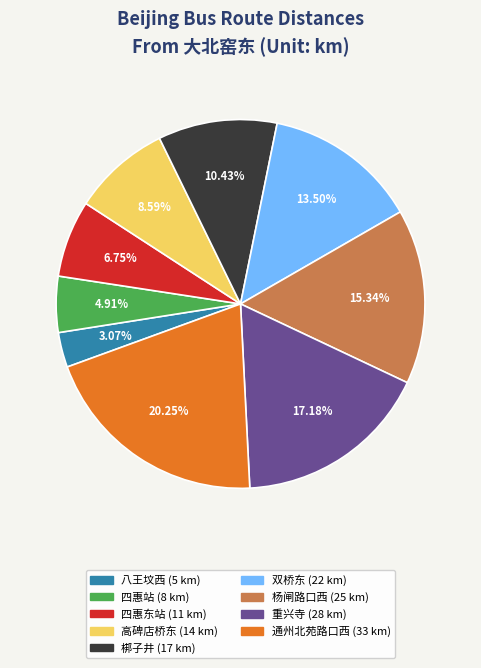

Is there a majority slice in this chart?

No